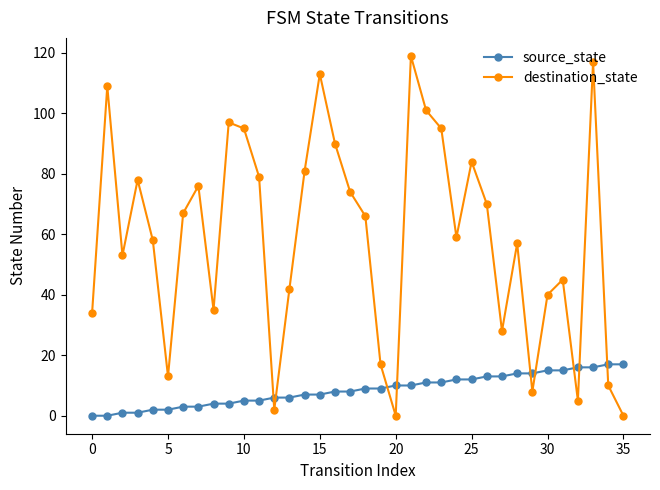

What is the value of the destination_state point at the 12th from the left?

79